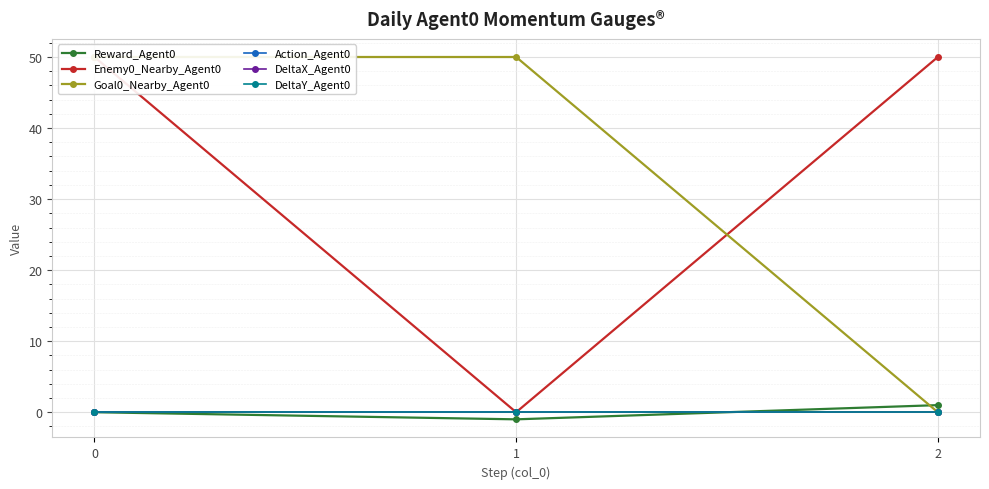

What is the value of the Enemy0_Nearby_Agent0 point at the 3rd from the left?

50